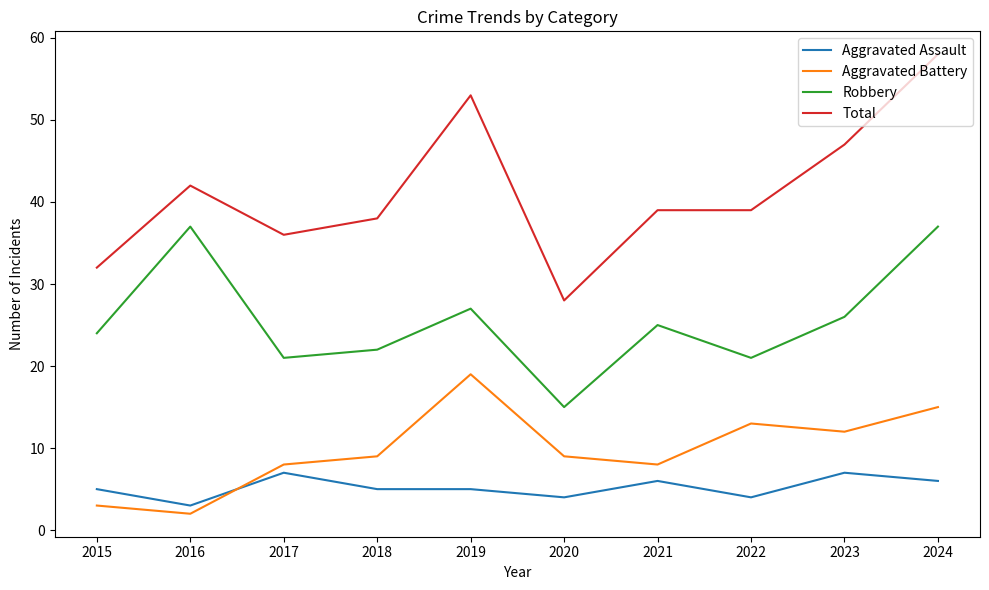

Reading right to left, what are all the values shown in this chart?

Aggravated Assault: 6	7	4	6	4	5	5	7	3	5
Aggravated Battery: 15	12	13	8	9	19	9	8	2	3
Robbery: 37	26	21	25	15	27	22	21	37	24
Total: 58	47	39	39	28	53	38	36	42	32